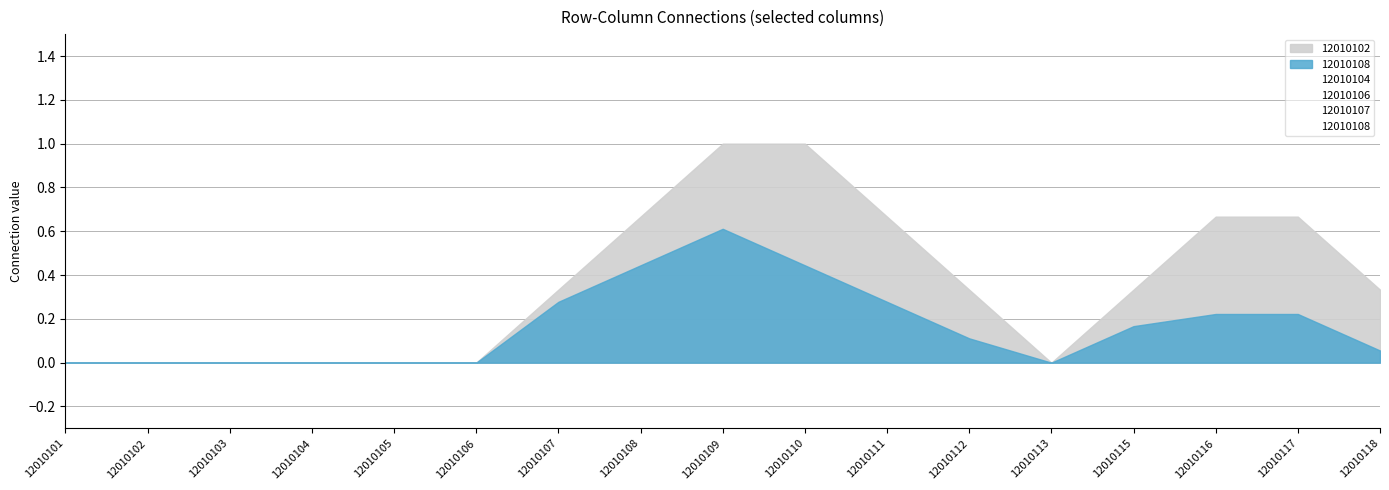

In 12010106, how many points are higher than both neighbors (excluding endpoints)?

1